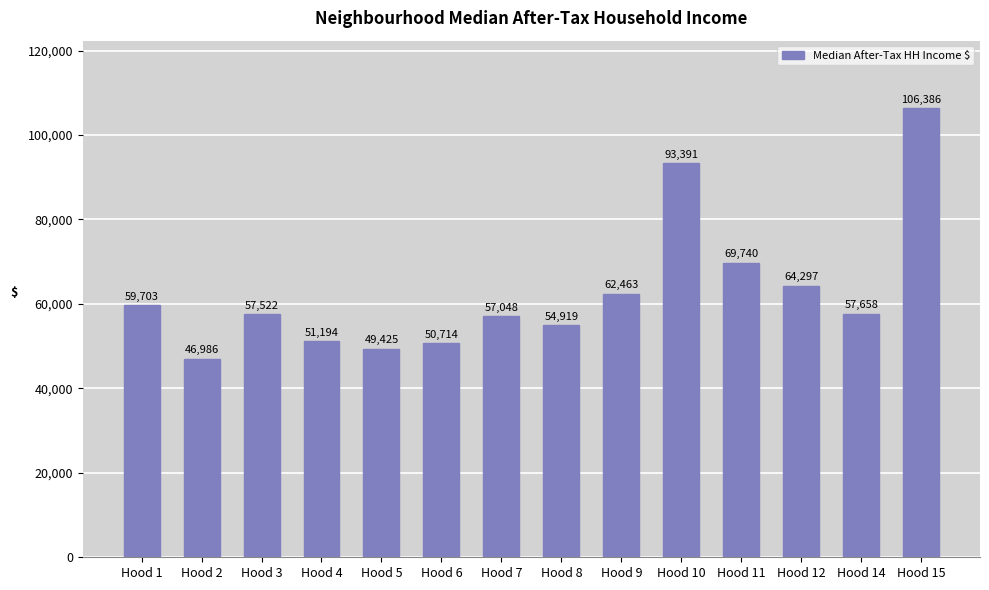

What is the minimum value shown in the chart?

46986